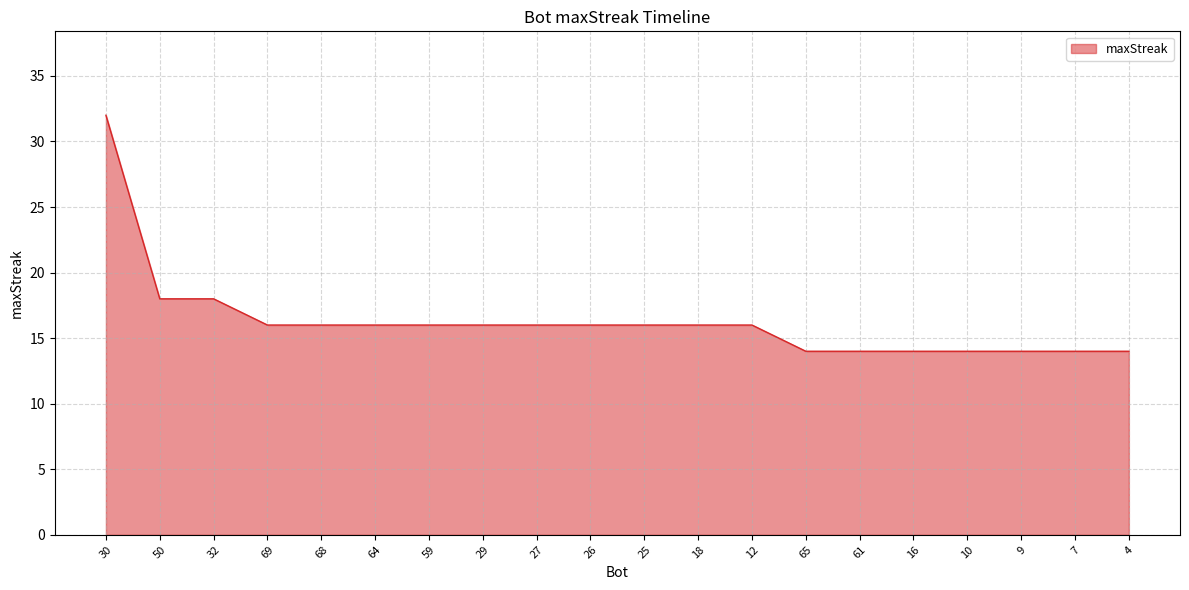

How many lines are shown in the chart?

1